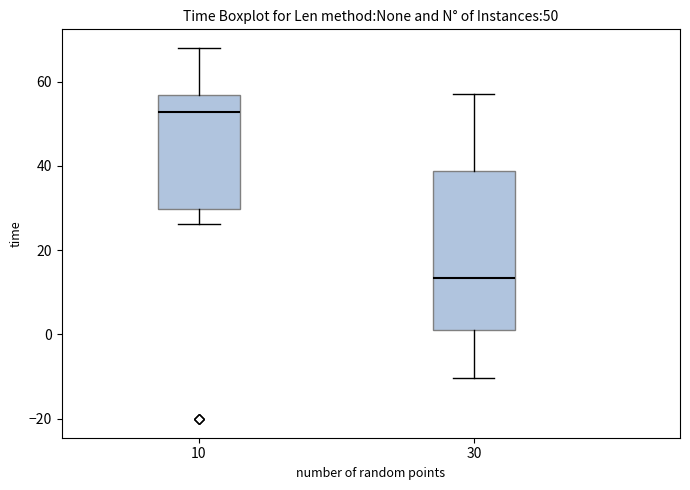

Which box is the tallest, from its lower edge to its upper edge?

30